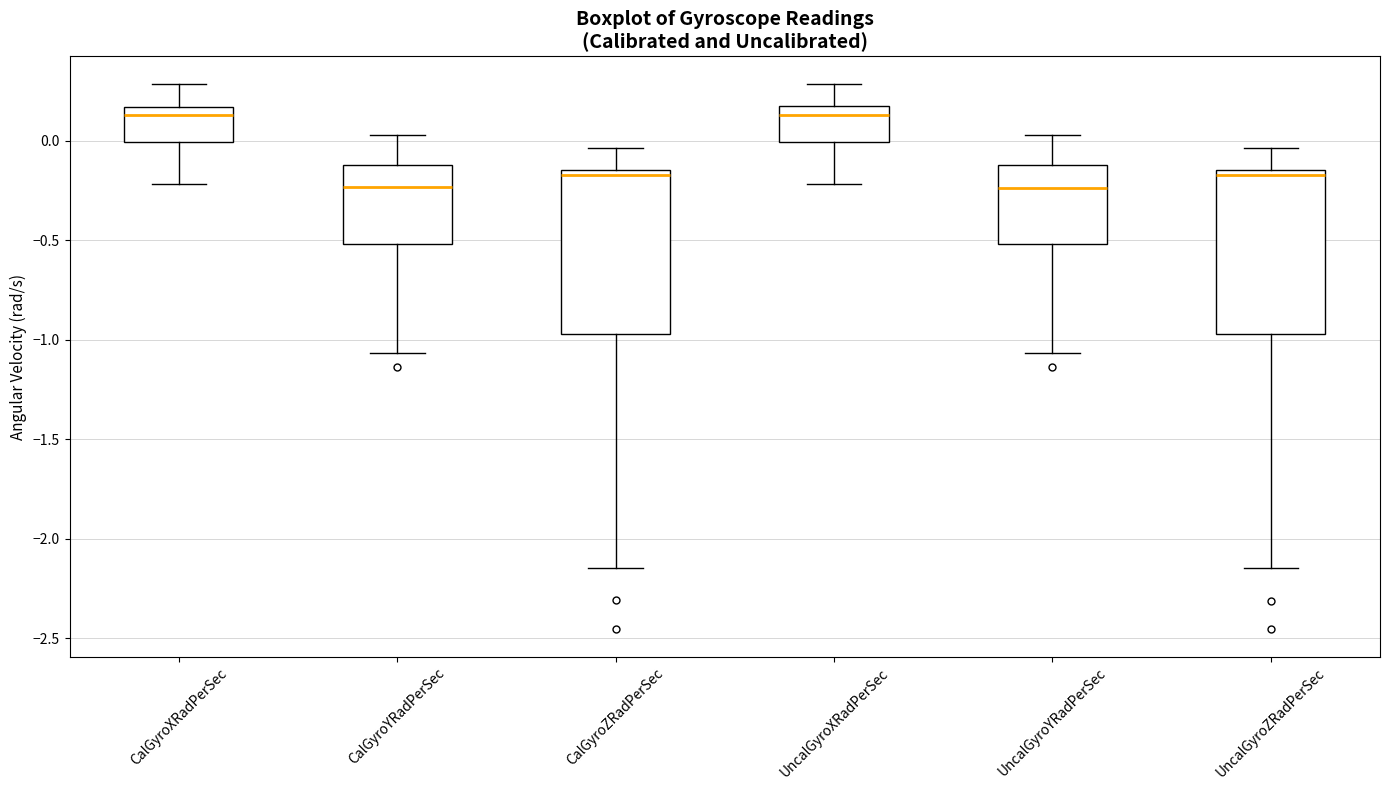

Reading left to right, transcribe this box plot: for each box, give where its median line is, the range the box spans, and where its two whiskers end, as read against the y-axis. The values are not printed on the chart, so give them approximately, as read against the axis.

CalGyroXRadPerSec: median 0.15 (just below the box's upper edge), box 0.00 to 0.15, whiskers -0.20 to 0.30
CalGyroYRadPerSec: median -0.25, box -0.50 to -0.10, whiskers -1.05 to 0.05
CalGyroZRadPerSec: median -0.15 (just below the box's upper edge), box -0.95 to -0.15, whiskers -2.15 to -0.05
UncalGyroXRadPerSec: median 0.15 (just below the box's upper edge), box 0.00 to 0.15, whiskers -0.20 to 0.30
UncalGyroYRadPerSec: median -0.25, box -0.50 to -0.10, whiskers -1.05 to 0.05
UncalGyroZRadPerSec: median -0.15 (just below the box's upper edge), box -0.95 to -0.15, whiskers -2.15 to -0.05